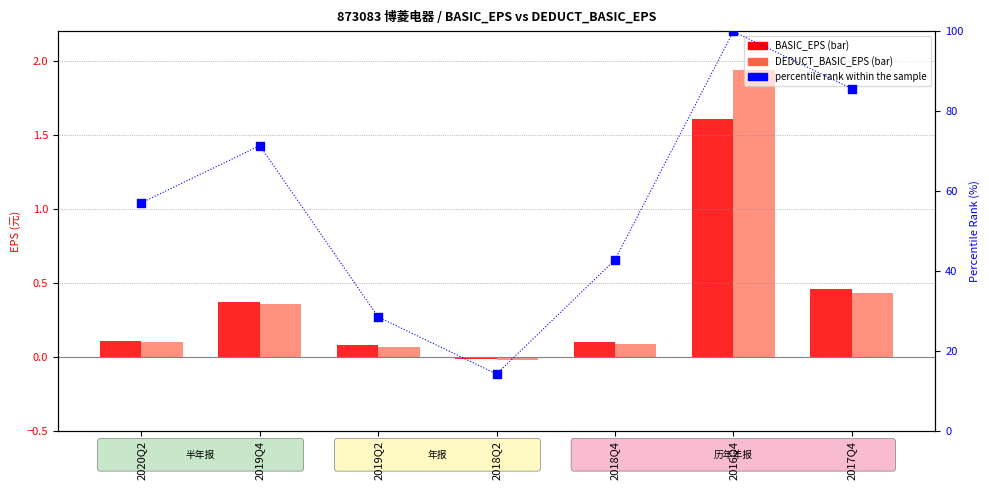

What is the total value across all series at 2016Q4?

103.5